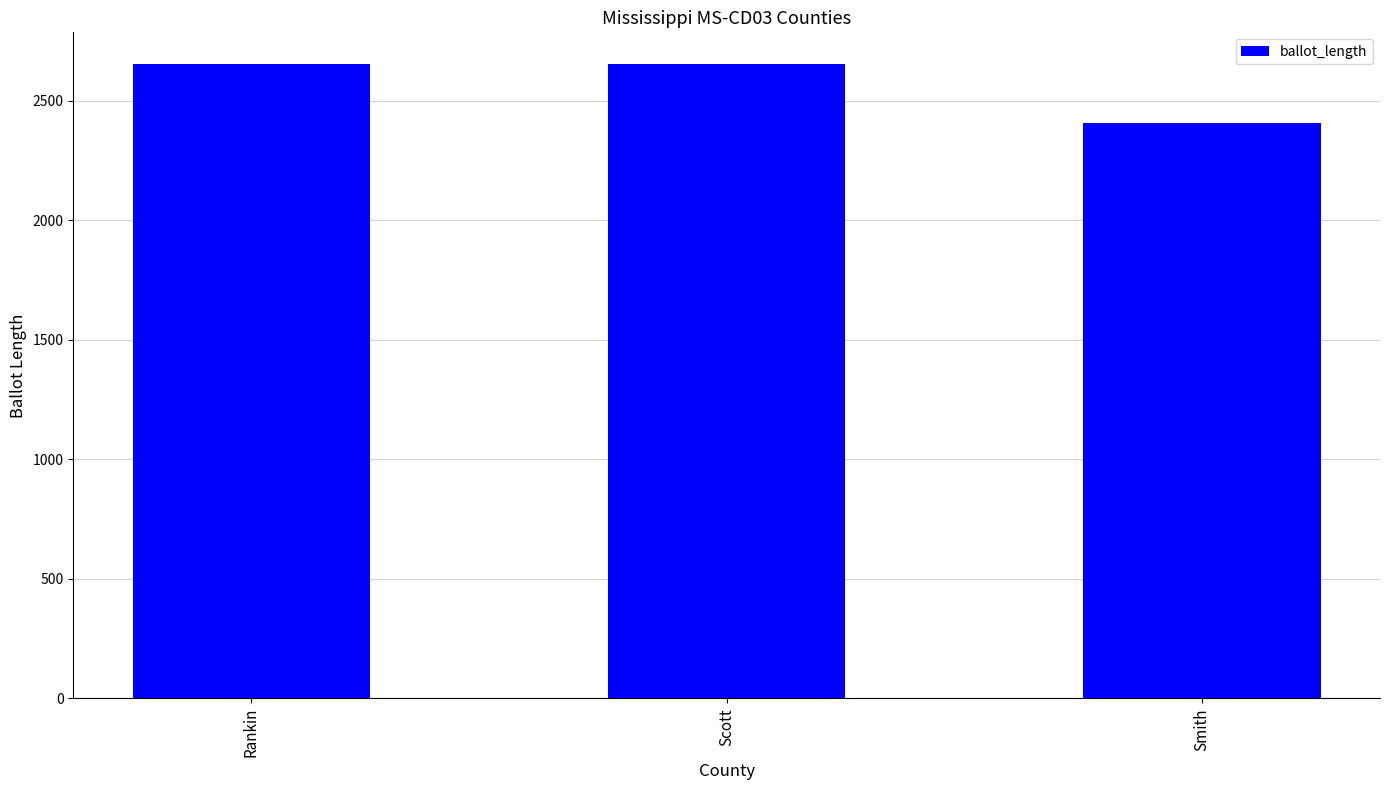

How many distinct data groups are displayed?

1